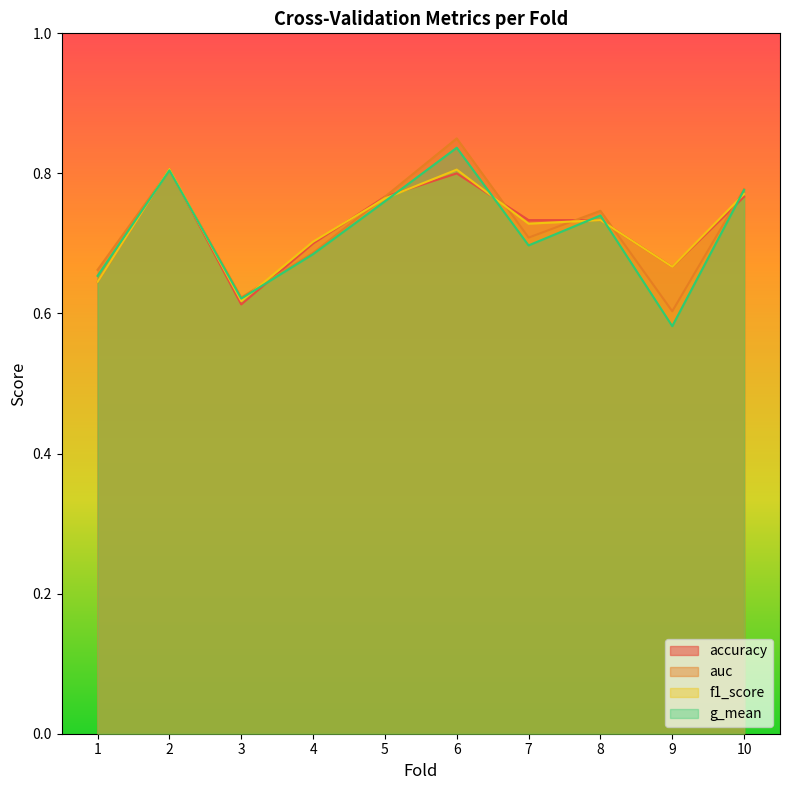

What value does the g_mean series have at 2?

0.8